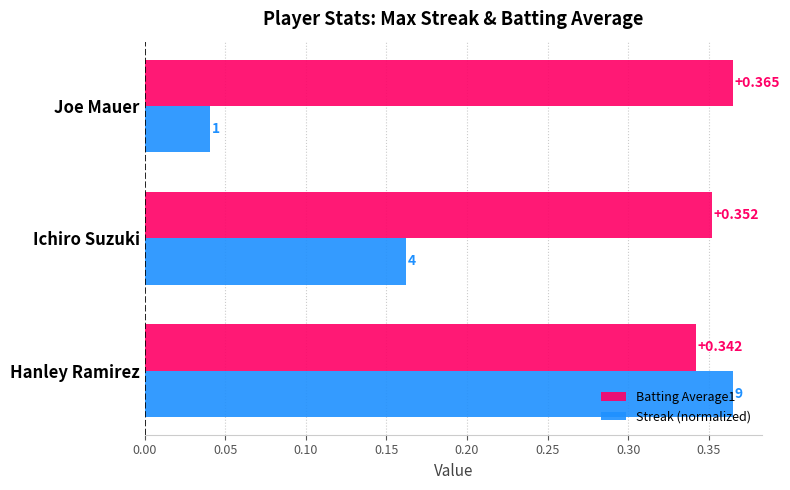

Count the number of data series in this chart.

2